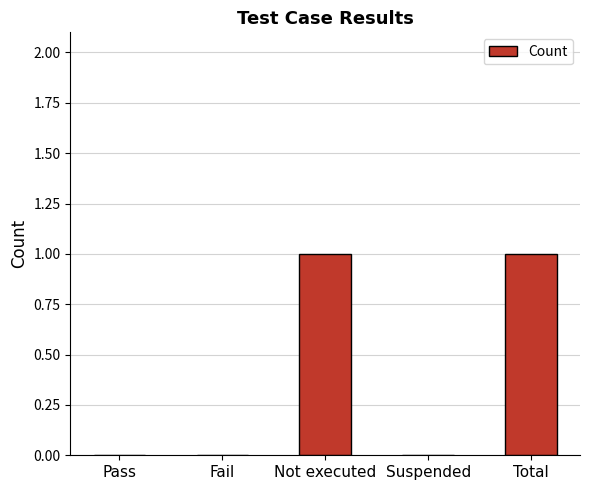

Reading right to left, transcribe all the data shown in this chart.

Total=1	Suspended=0	Not executed=1	Fail=0	Pass=0